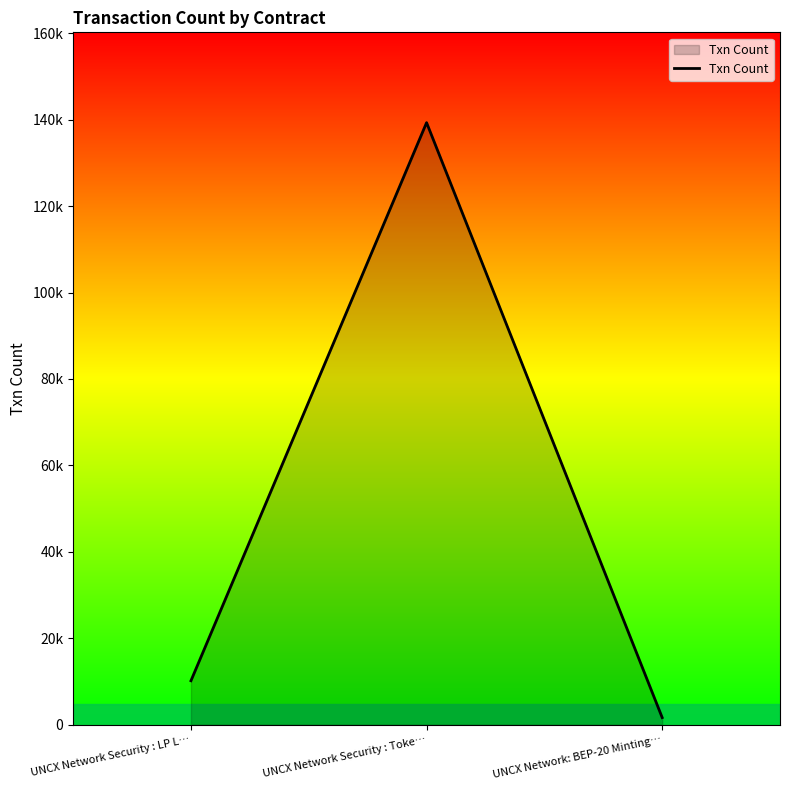

At which label does the data first exceed 10180?

UNCX Network Security : Toke…